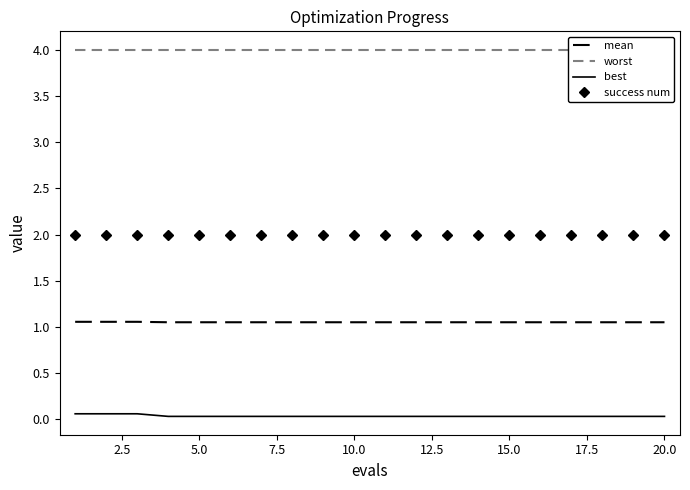

What is the minimum value for success num?

2.0